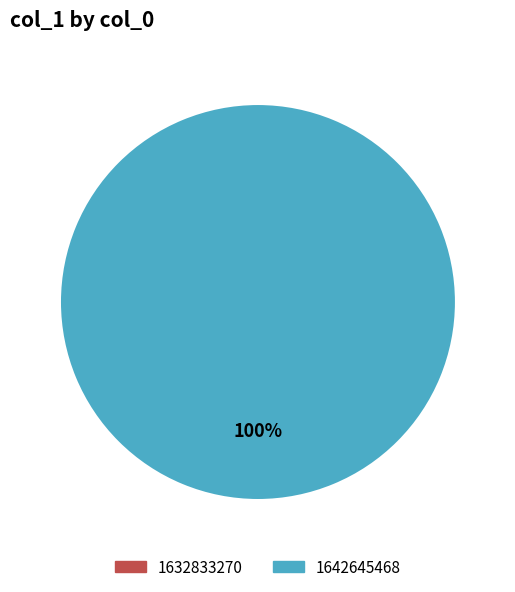

Rank the categories by value from highest to lowest.

1642645468, 1632833270